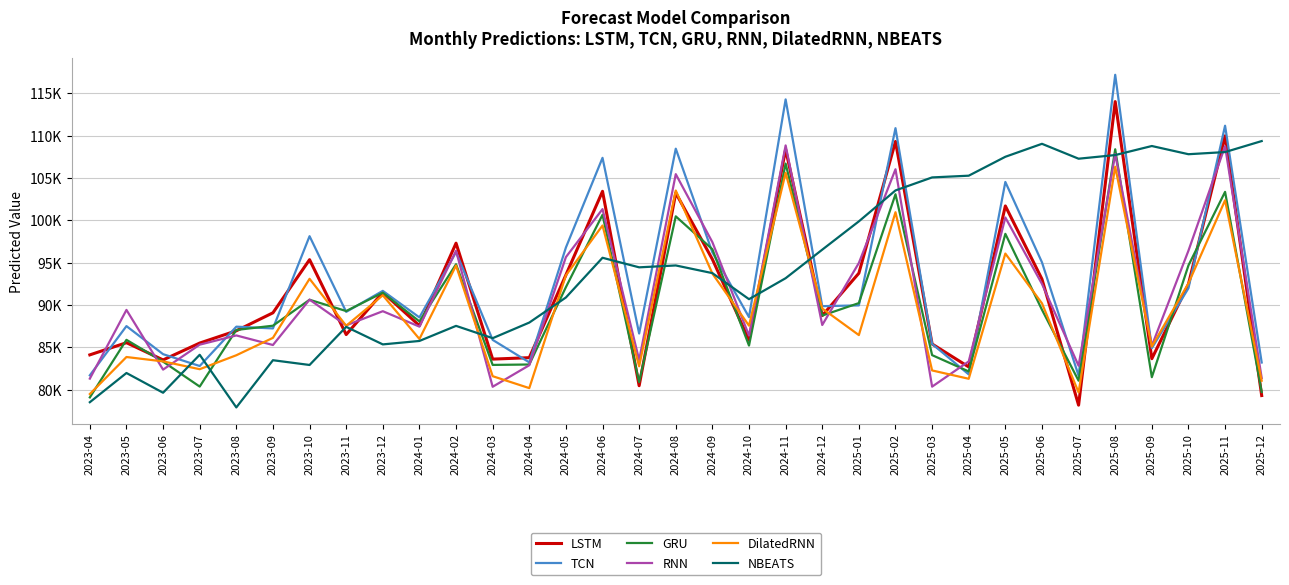

What is the sum of the LSTM values at 2024-12 and 2025-02?

198052.5